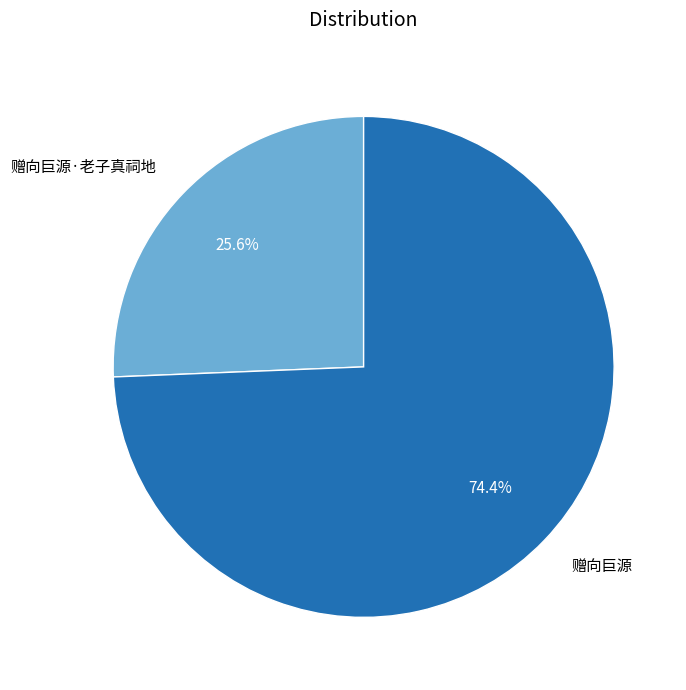

Do 赠向巨源·老子真祠地 and 赠向巨源 together represent more than half of the pie?

Yes